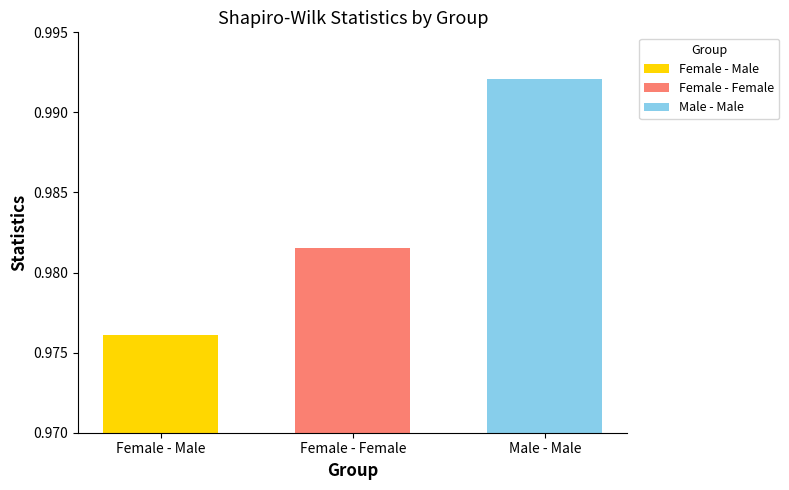

Which series has the widest spread of values?

Female - Male